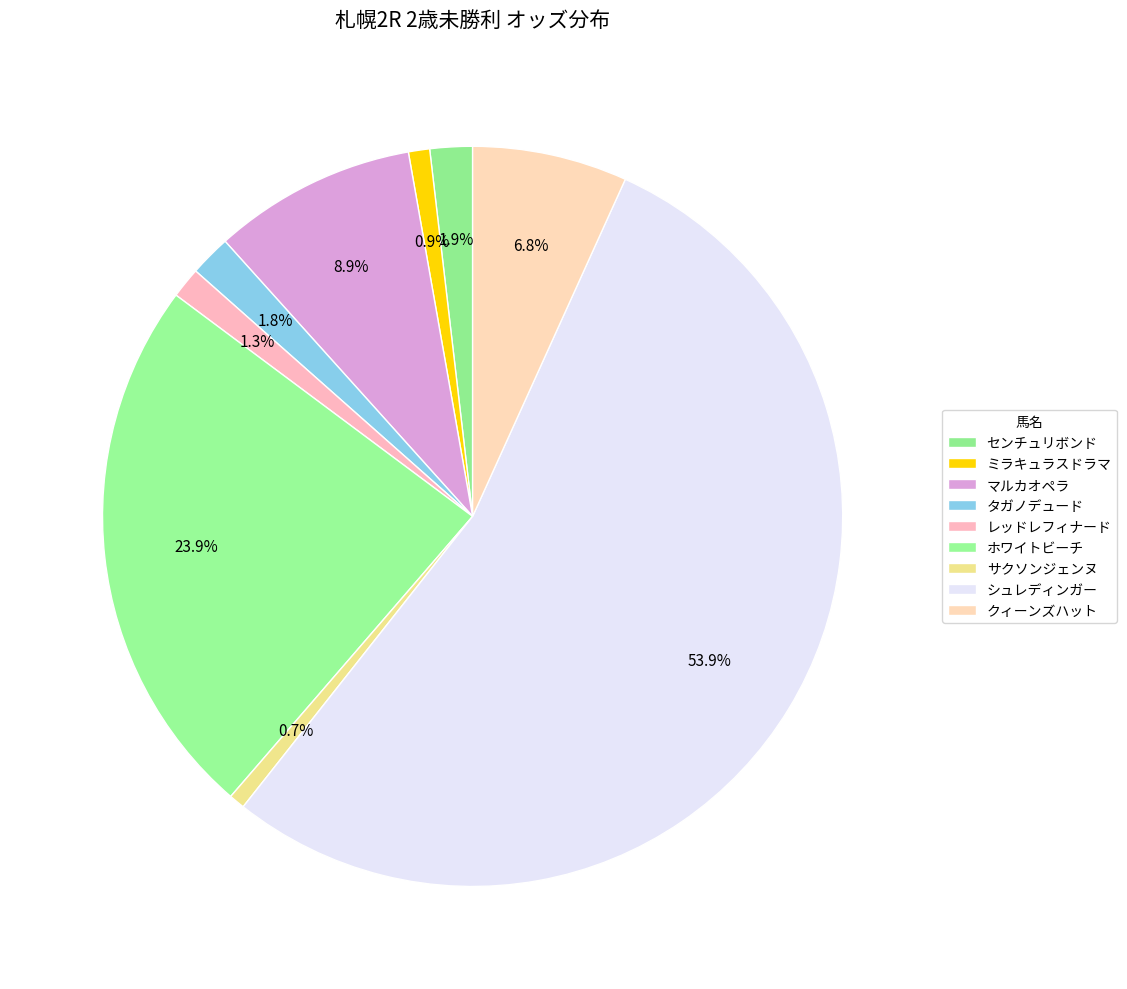

What is the total percentage of タガノデュード and クィーンズハット?

8.6%